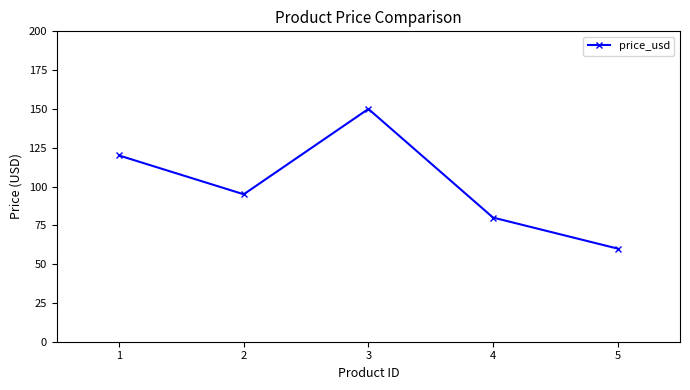

List the labels in order of value, smallest first.

5, 4, 2, 1, 3